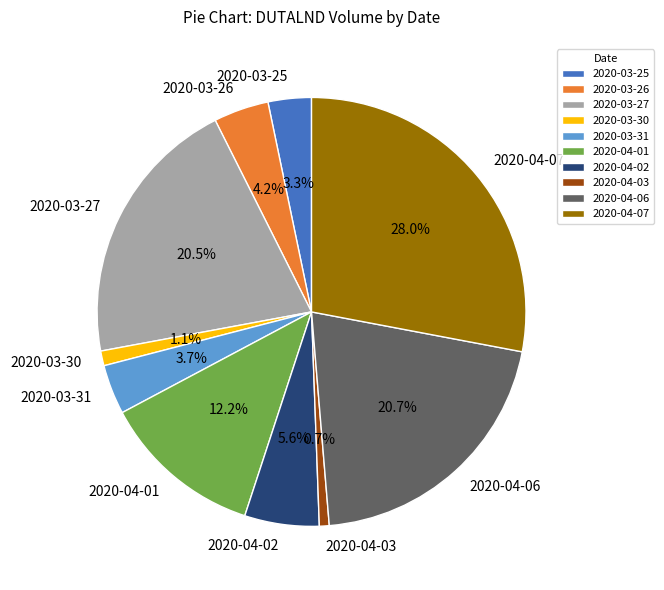

To the nearest percent, what percentage of the pie is 2020-03-26?

4%